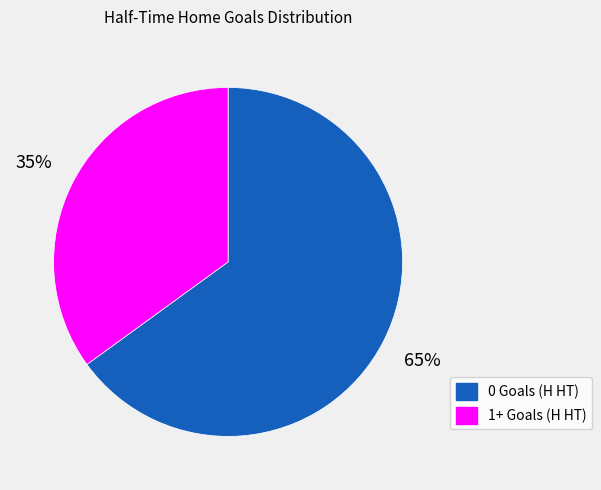

Count the number of slices in the pie.

2